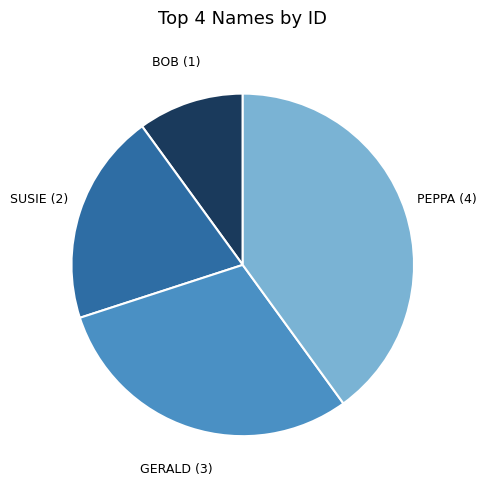

Is there any slice that represents more than half of the pie?

No